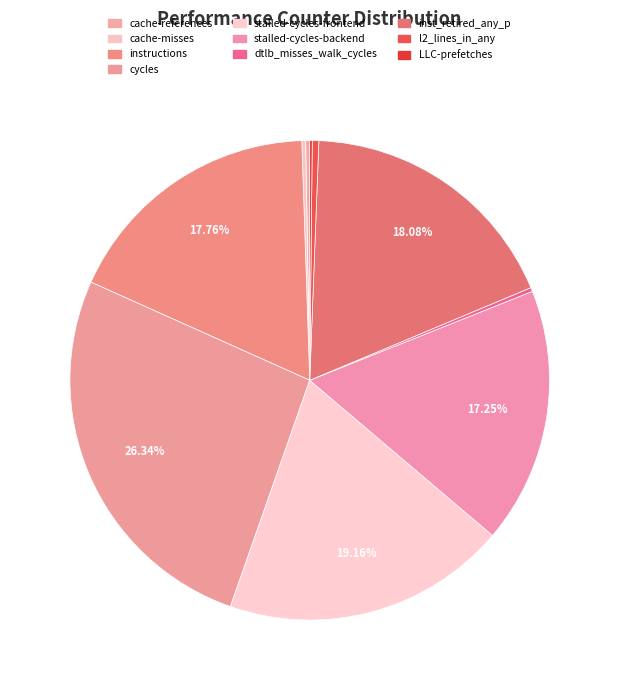

What is the change in value from stalled-cycles-backend to LLC-prefetches?

-33252579362